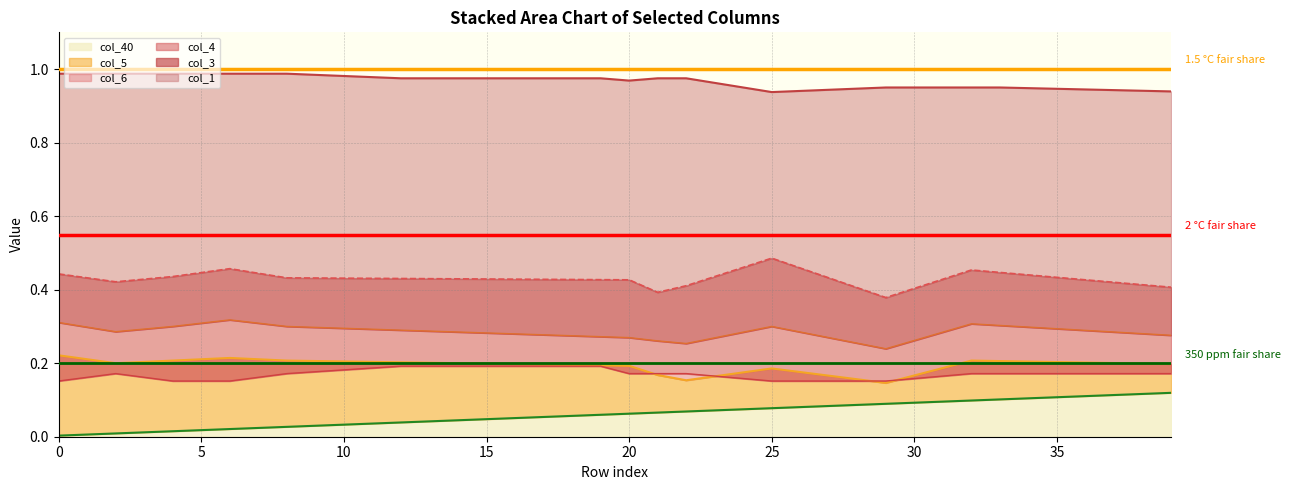

True or false: col_40 has a value of 0.1 at 30.

True